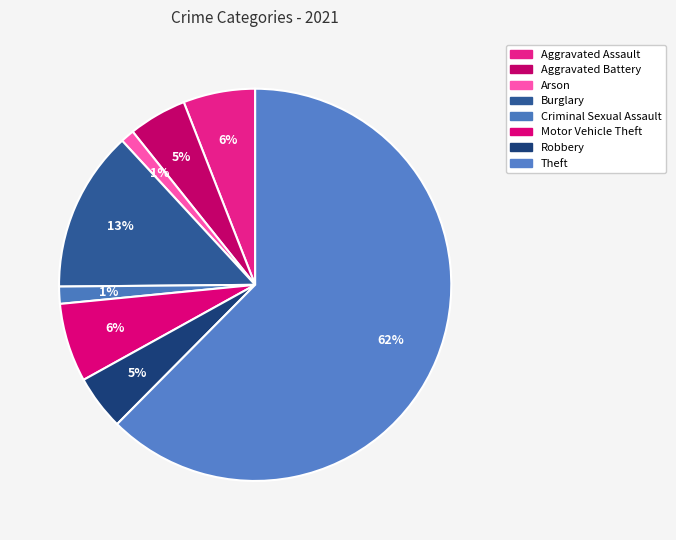

What percentage is NOT represented by Arson?

98.9%